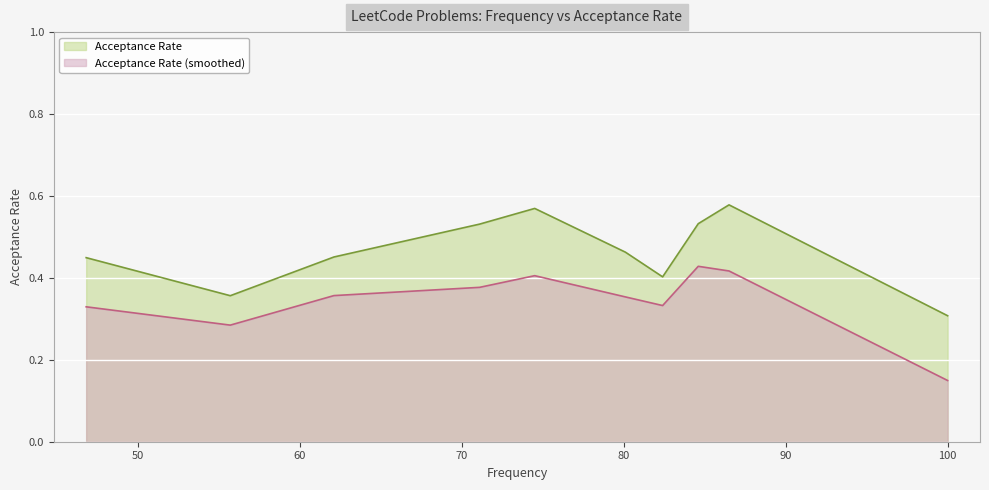

Which category has the highest value across all series?

86.5